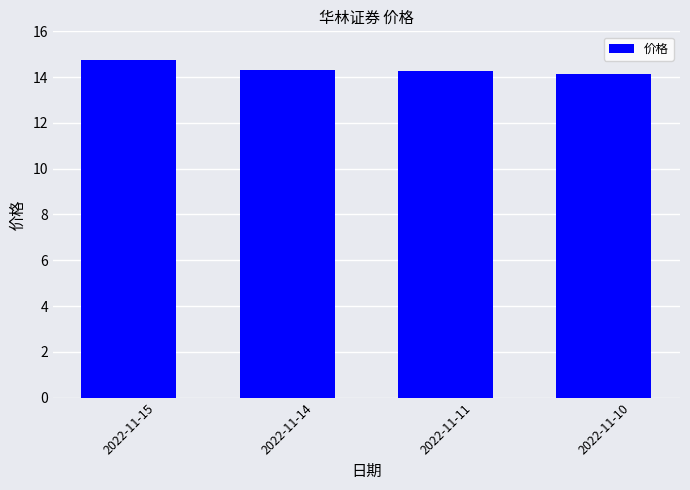

Reading right to left, extract all data points from this chart.

14.1	14.3	14.3	14.7